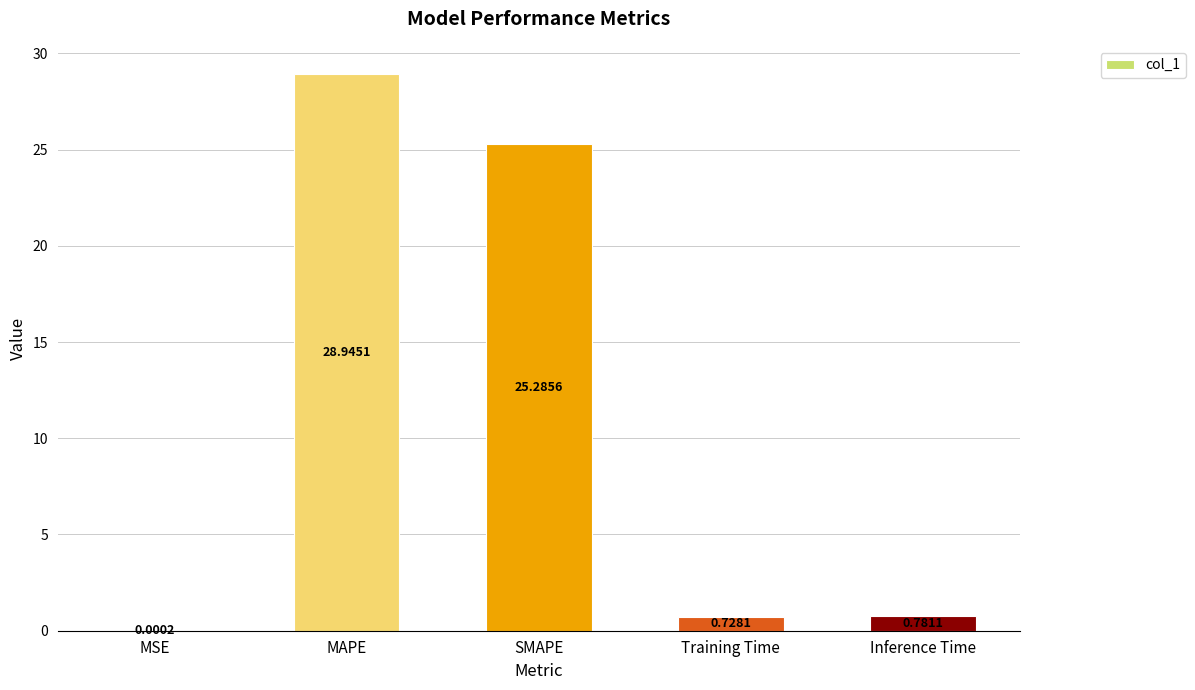

What value does the data have at SMAPE?

25.3